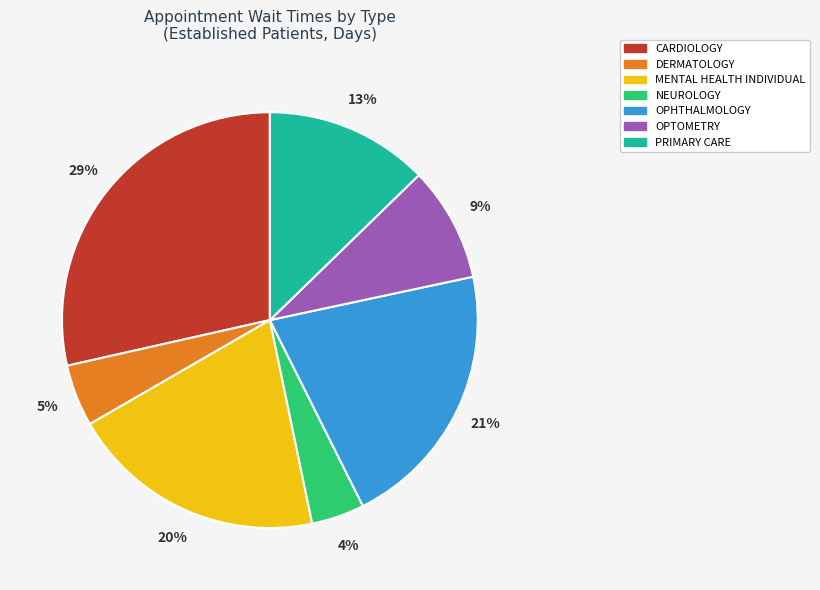

What percentage is the NEUROLOGY slice, to the nearest percent?

4%